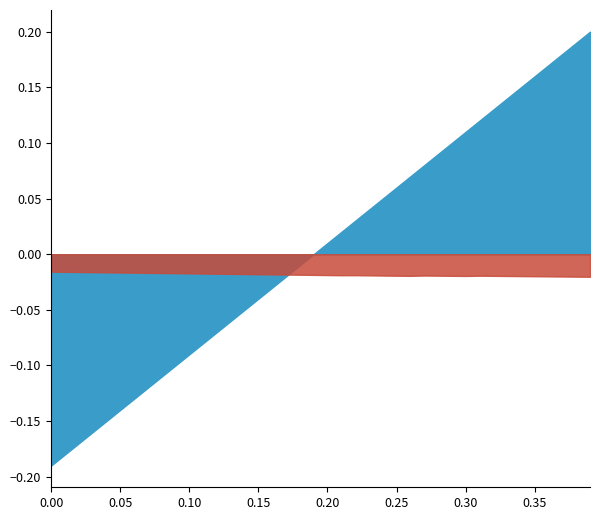

What position from the left is 0.12?

13